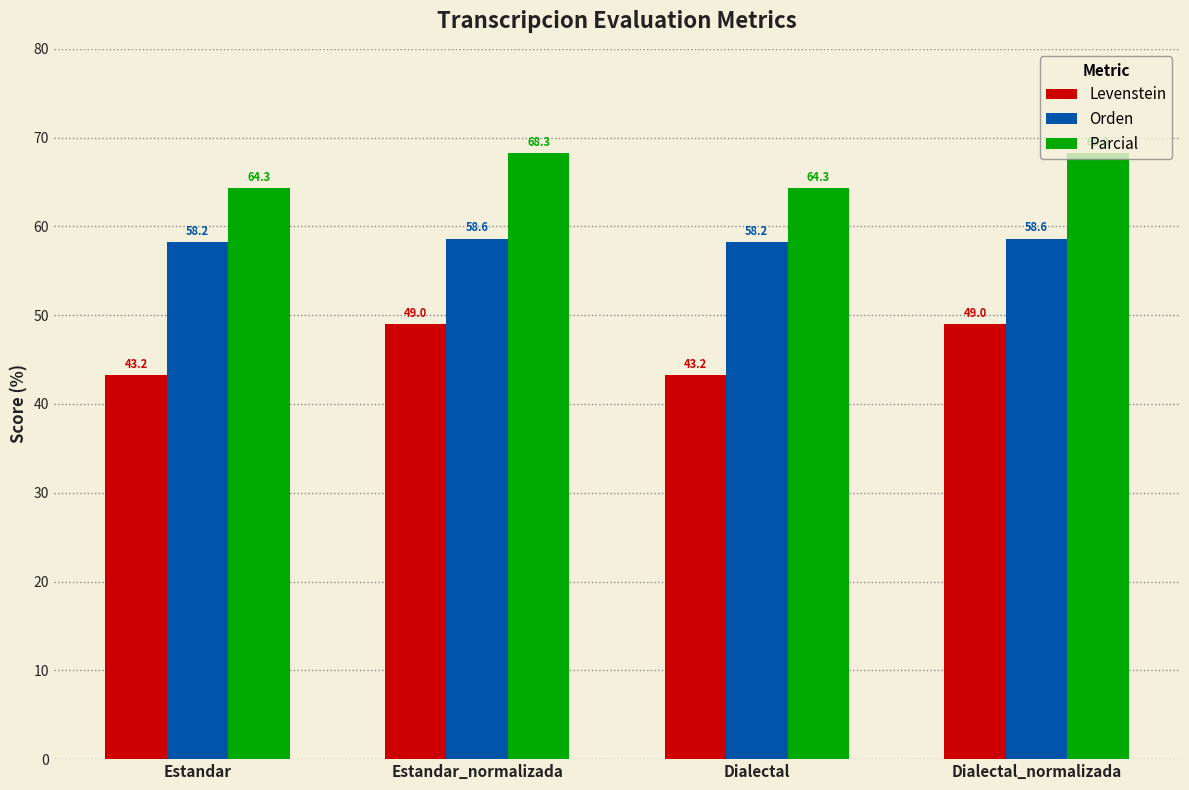

What are all the series names shown in the legend?

Levenstein, Orden, Parcial